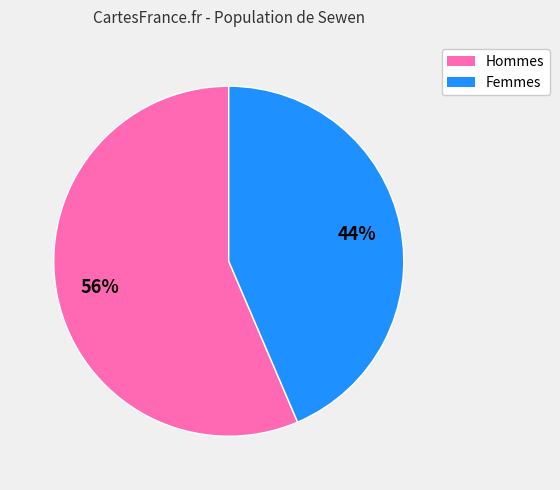

To the nearest percent, what is the average slice percentage?

50%